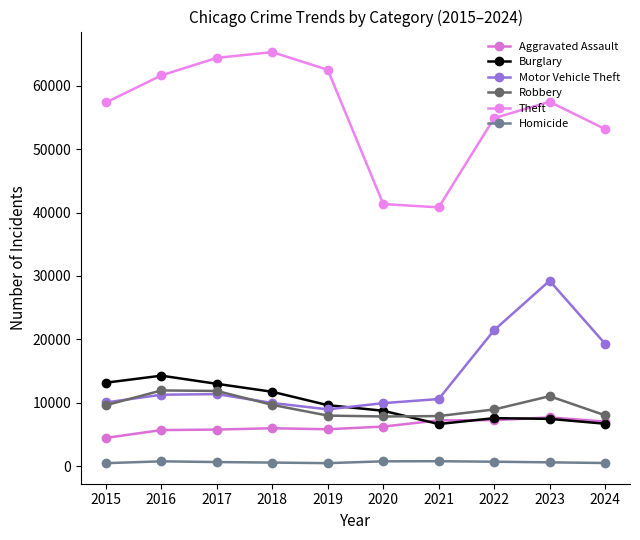

What is the spread (max minus min) of values at 2017?

63714